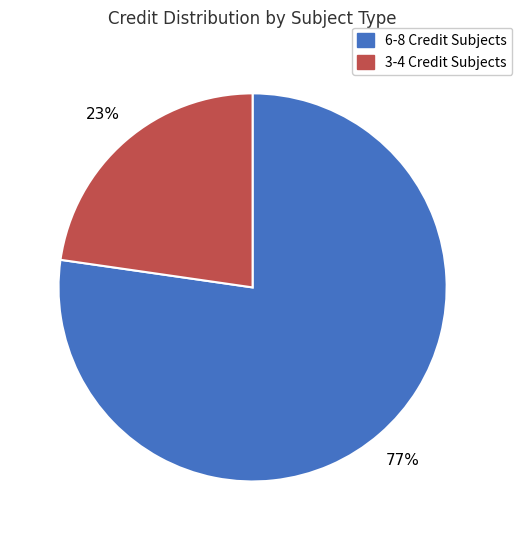

How many segments does this pie chart have?

2